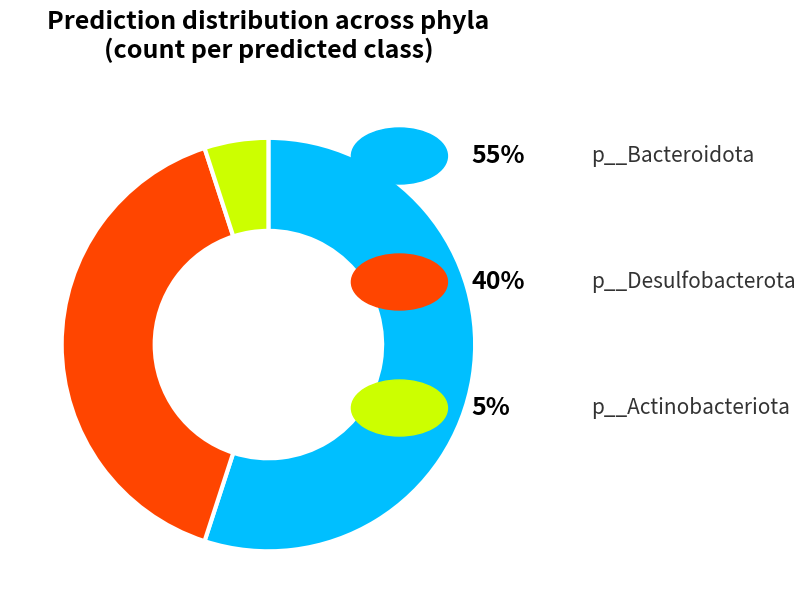

Is there a majority slice in this chart?

Yes